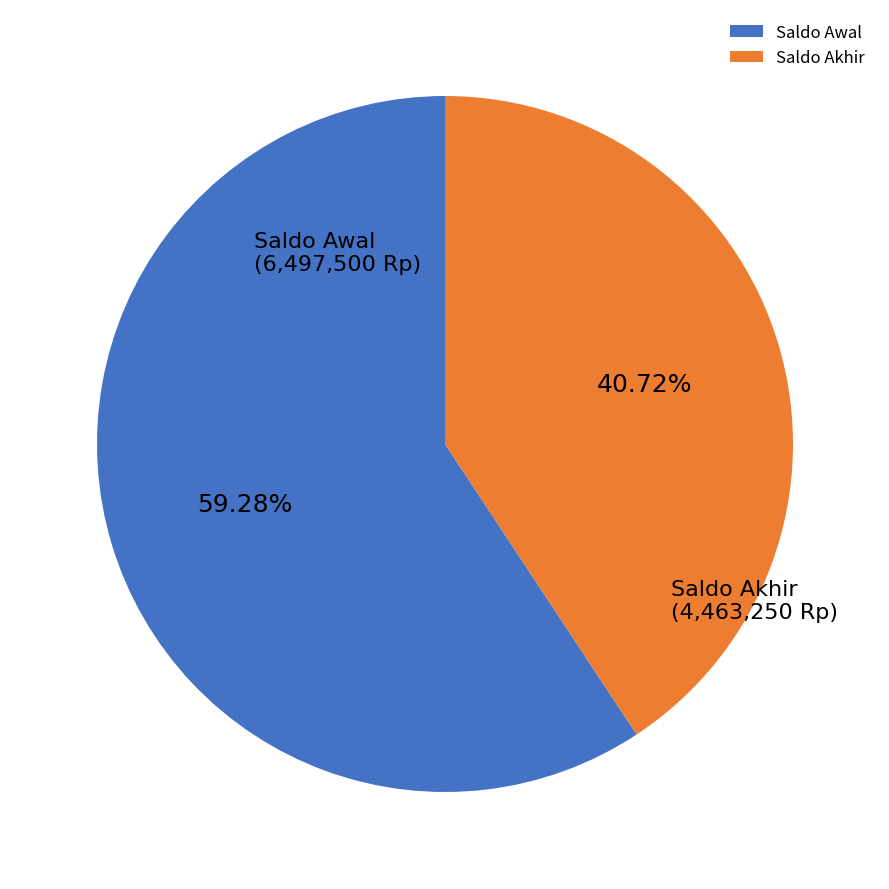

Approximately how many times larger is the value at Saldo Awal compared to Saldo Akhir?

1.5